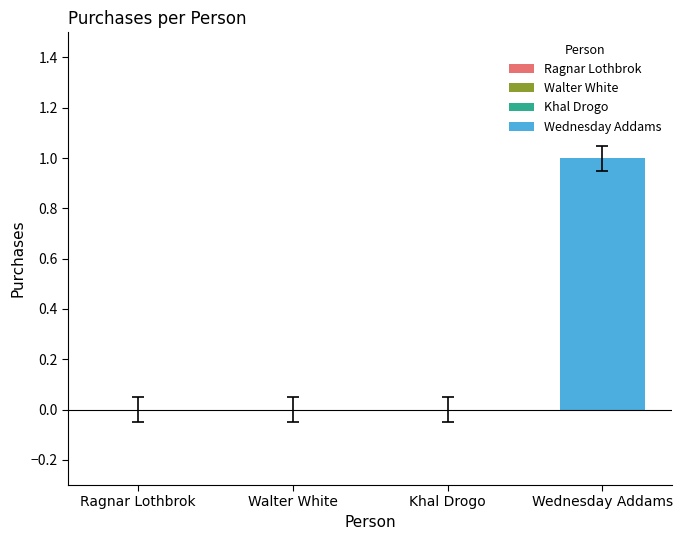

Are the bars horizontal?

No